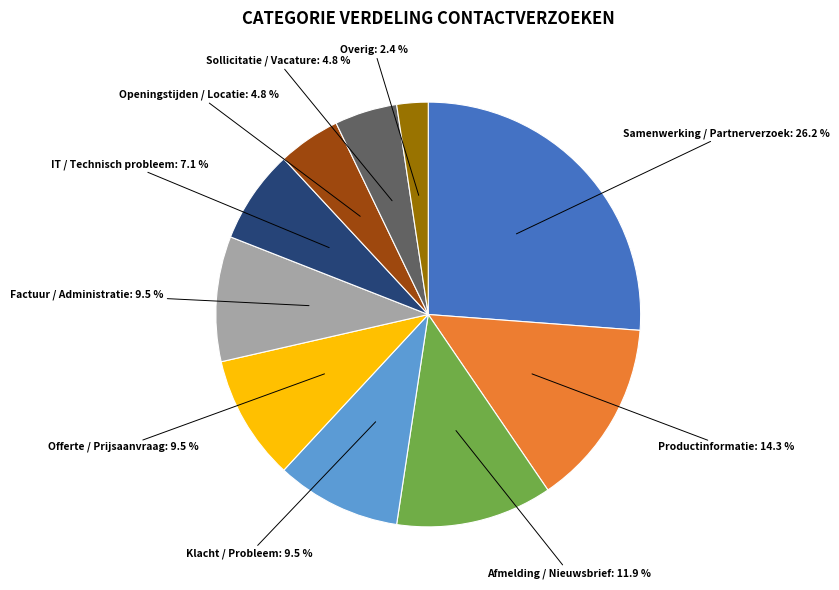

True or false: Openingstijden / Locatie accounts for 5% of the total.

True